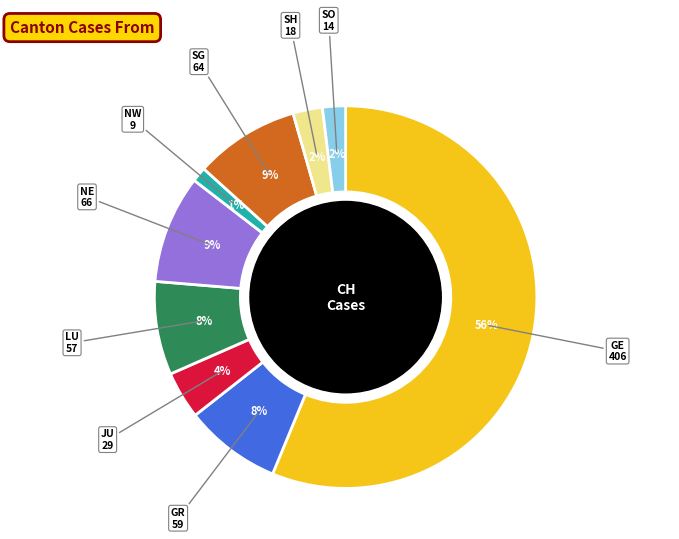

To the nearest percent, what is the average slice percentage?

11%